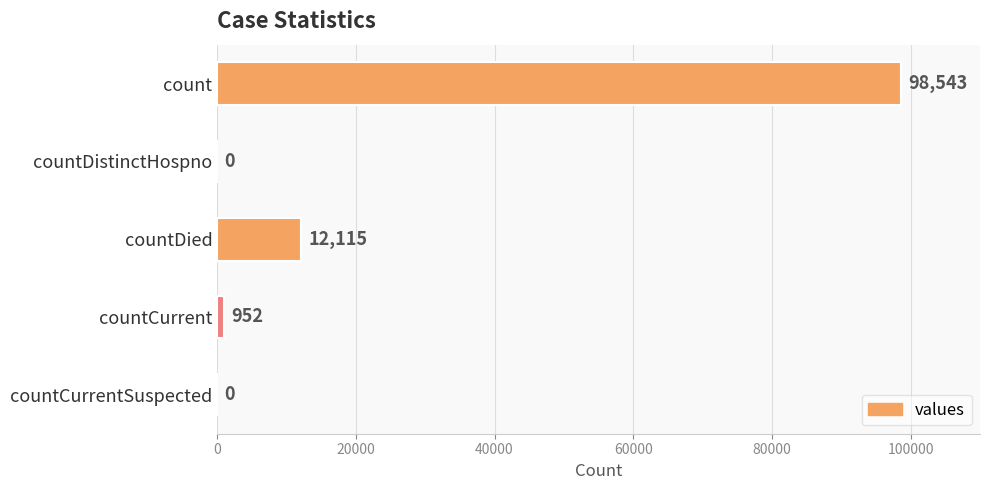

How many values are above zero?

3